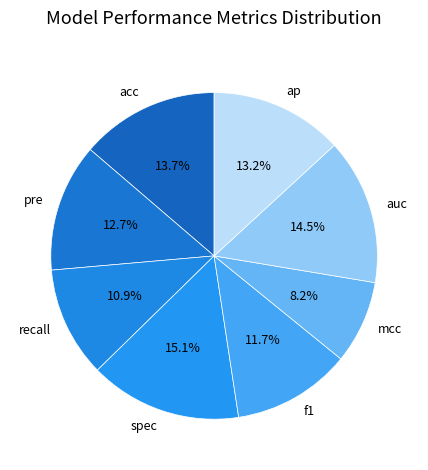

Between spec and auc, which is larger?

spec